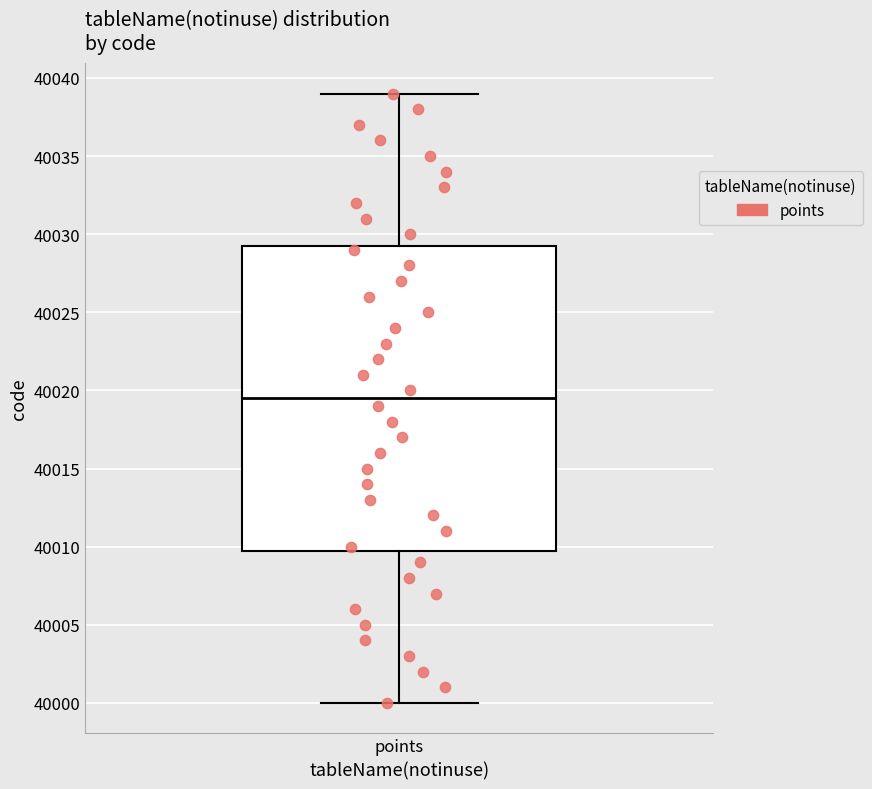

Read this box plot against the y-axis: the position of the median line, the range covered by the box, and the ends of both whiskers. The values are not printed on the chart, so give them approximately, as read against the axis.

median 40019.5, box 40010.0 to 40029.5, whiskers 40000.0 to 40039.0